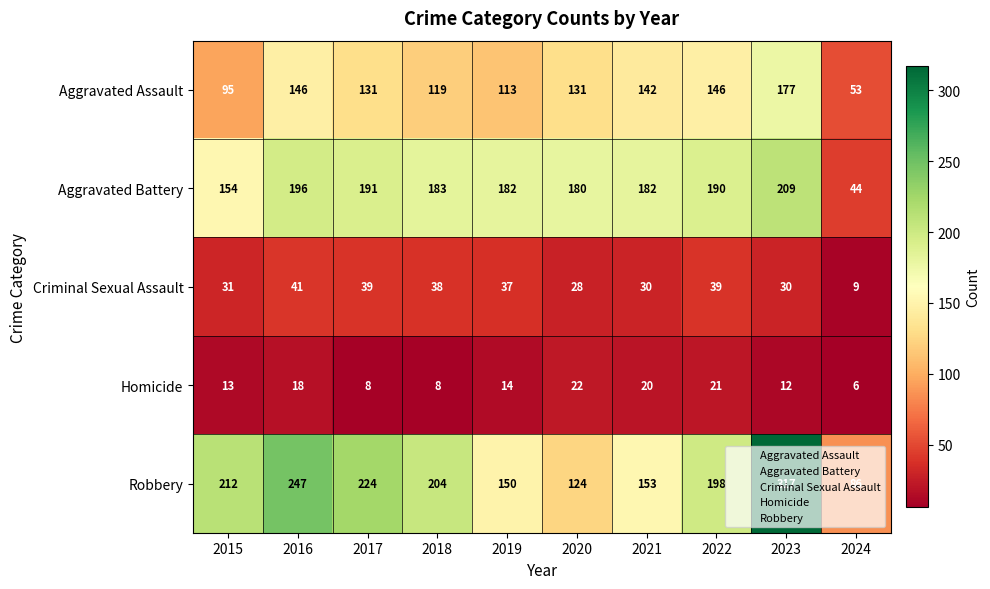

Between 2015 and 2018, which series saw the biggest shift?

Aggravated Battery